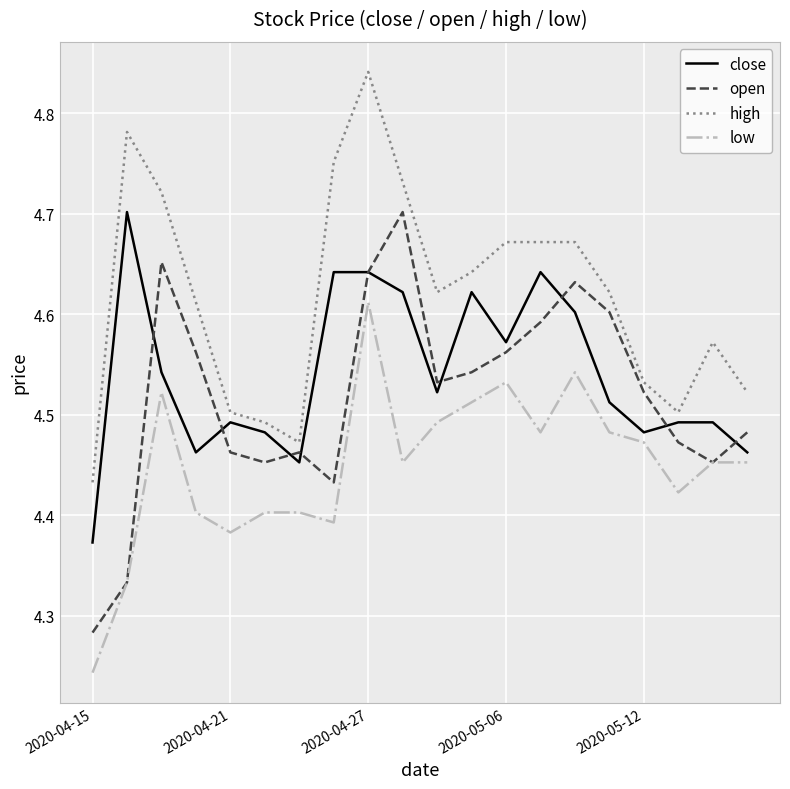

Which series has the largest total across all categories?

high